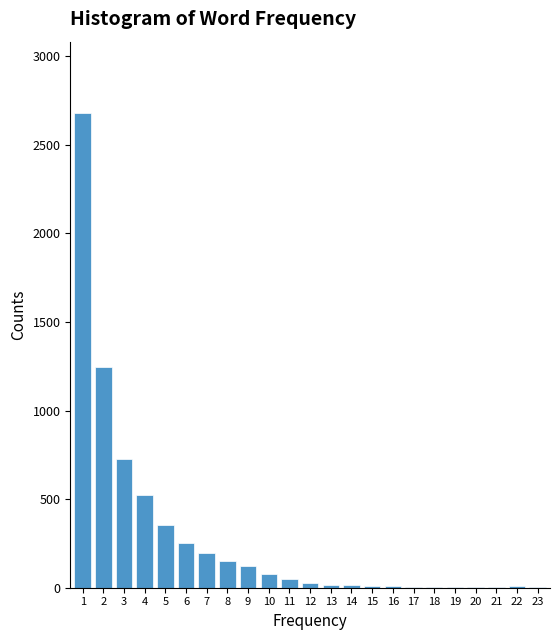

Is it true that the value at 9 is 122?

True